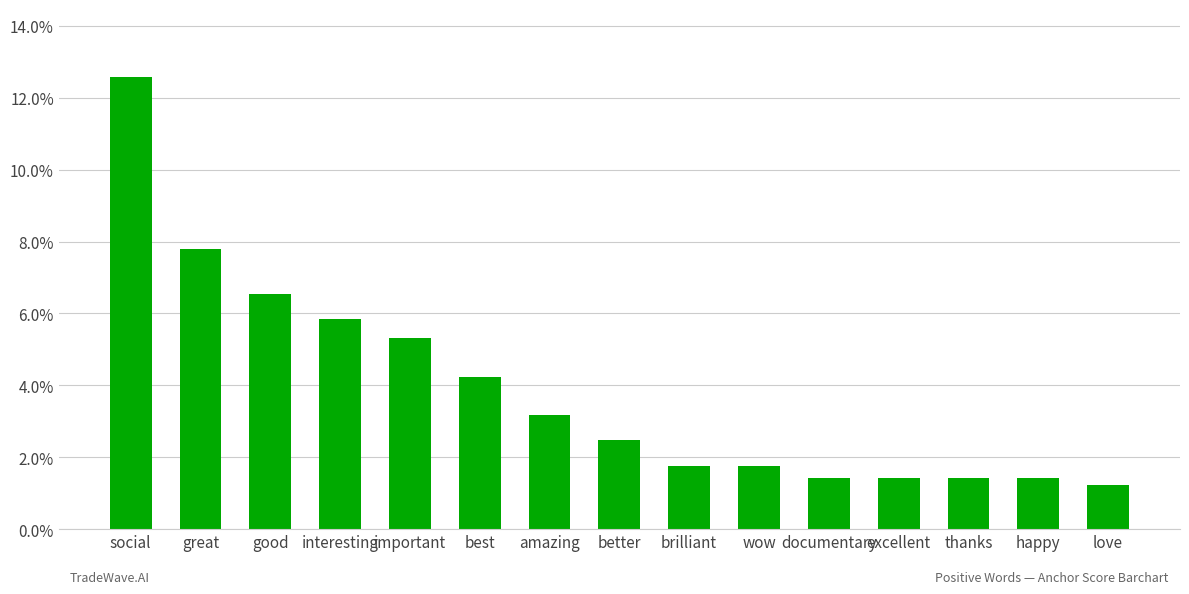

What is the sum of all values?

0.6